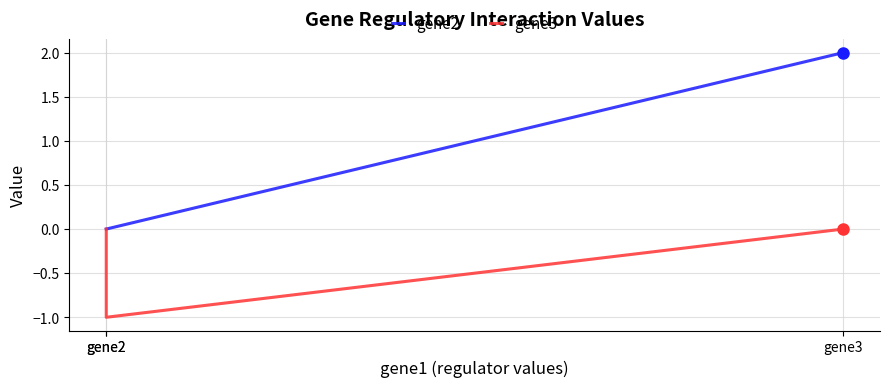

Reading left to right, what are all the values shown in this chart?

gene2: gene2=0	gene2=0	gene3=2
gene3: gene2=0	gene2=-1	gene3=0